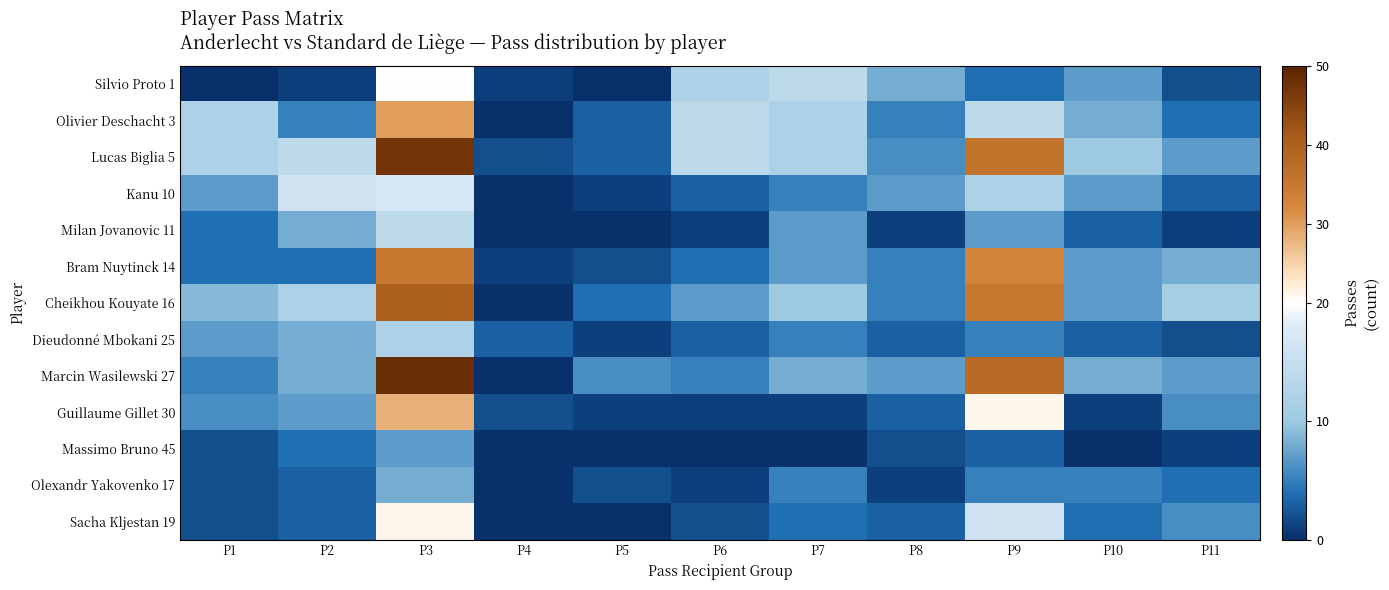

At P9, list the series in order from smallest to largest.

Massimo Bruno 45, Silvio Proto 1, Dieudonné Mbokani 25, Olexandr Yakovenko 17, Milan Jovanovic 11, Kanu 10, Olivier Deschacht 3, Sacha Kljestan 19, Guillaume Gillet 30, Bram Nuytinck 14, Cheikhou Kouyate 16, Lucas Biglia 5, Marcin Wasilewski 27